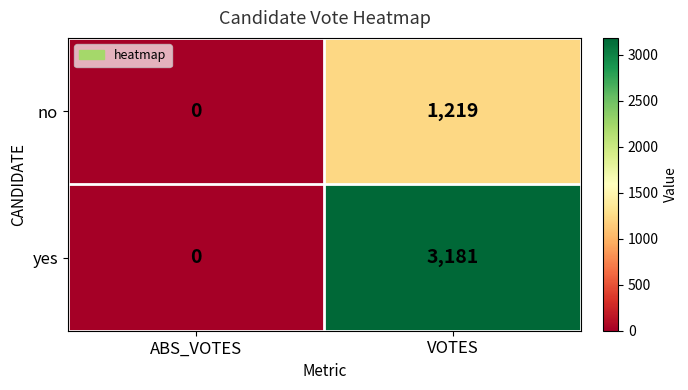

True or false: yes has a value of 0 at ABS_VOTES.

True